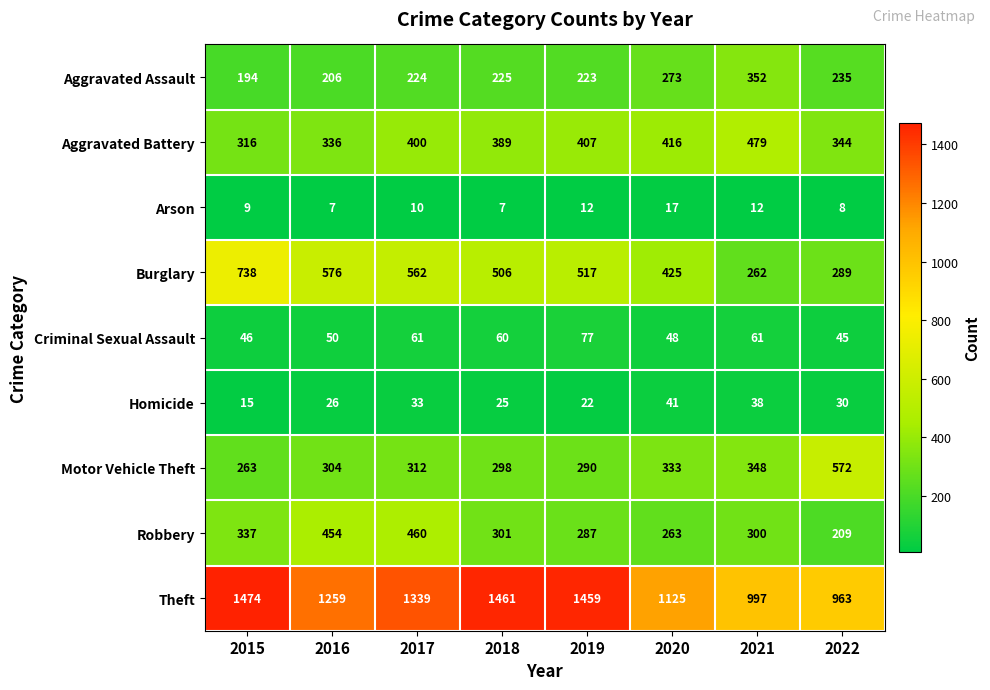

What is the sum of the Arson values at 2016 and 2020?

24